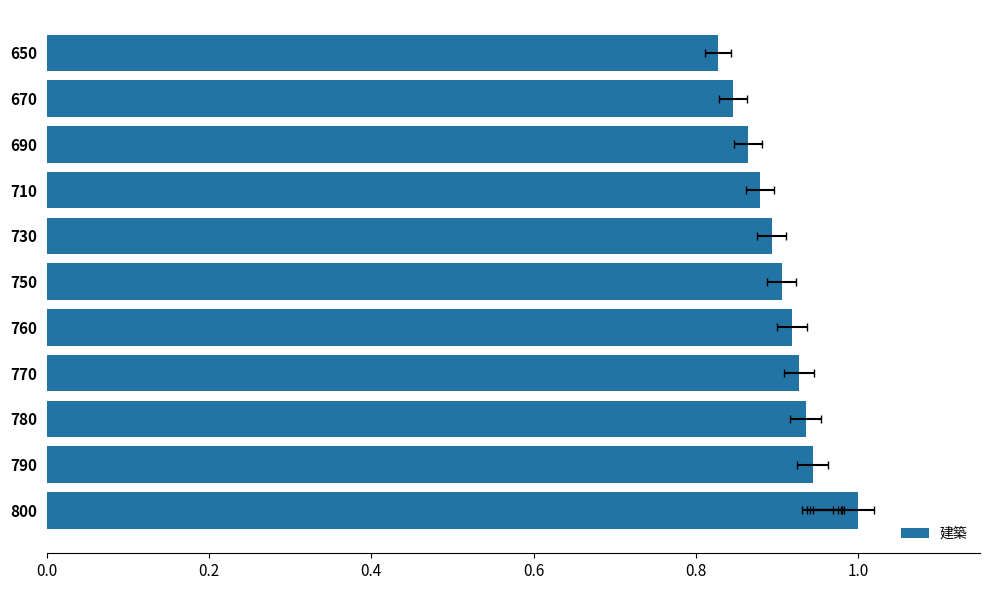

How many distinct data groups are displayed?

1